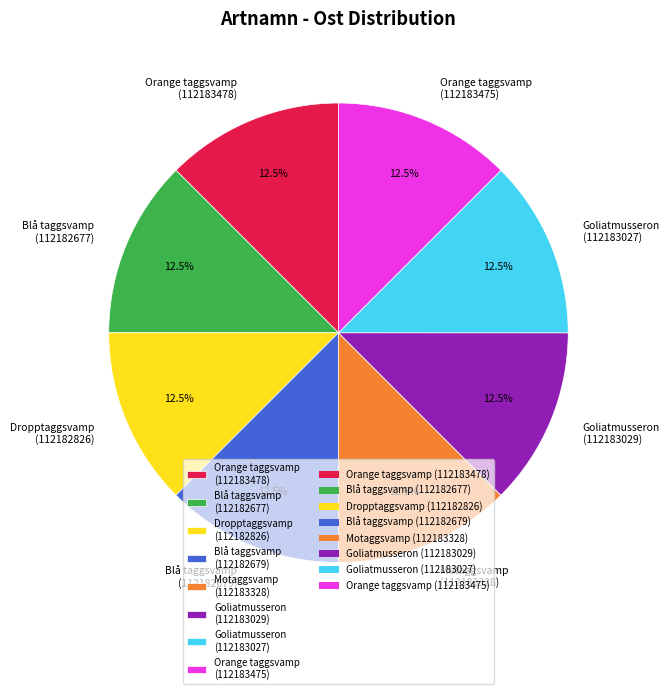

Does Orange taggsvamp (112183478) represent more than half of the total?

No